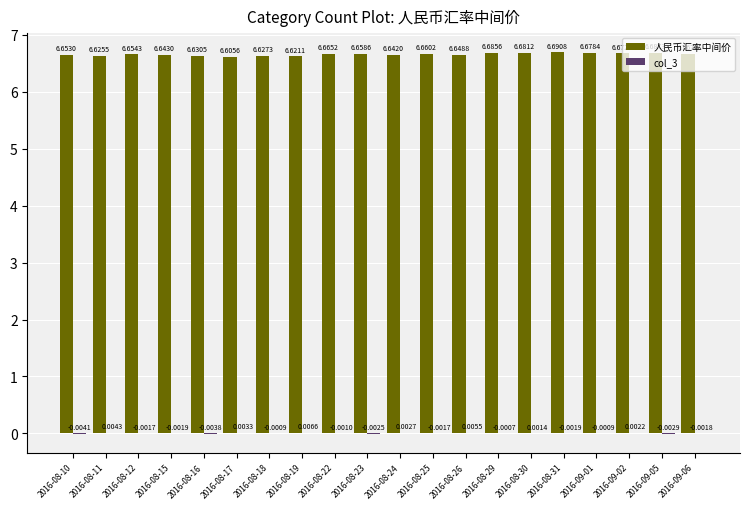

What is the sum of all 人民币汇率中间价 values?

133.1